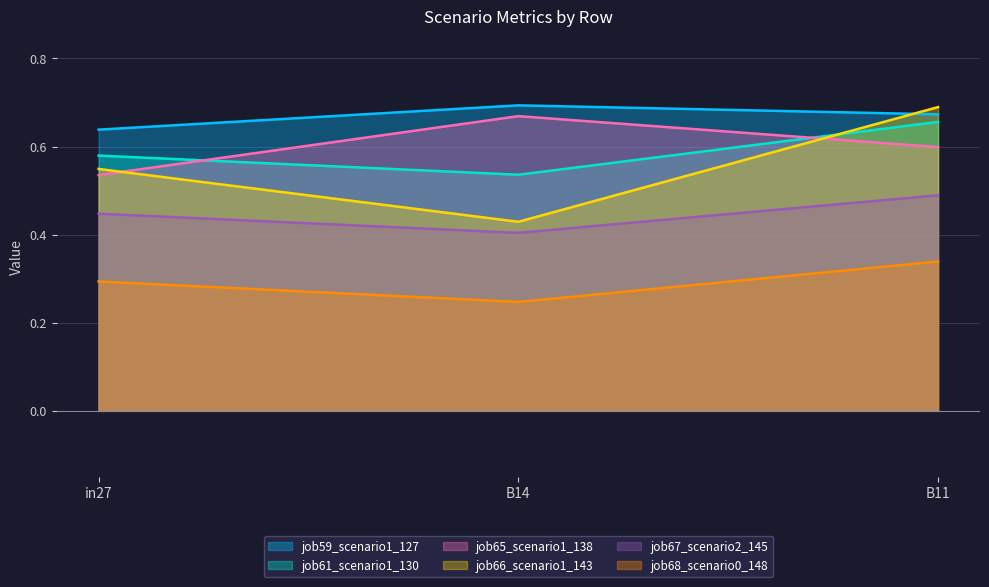

What is the sum of the job67_scenario2_145 values at B14 and B11?

0.9